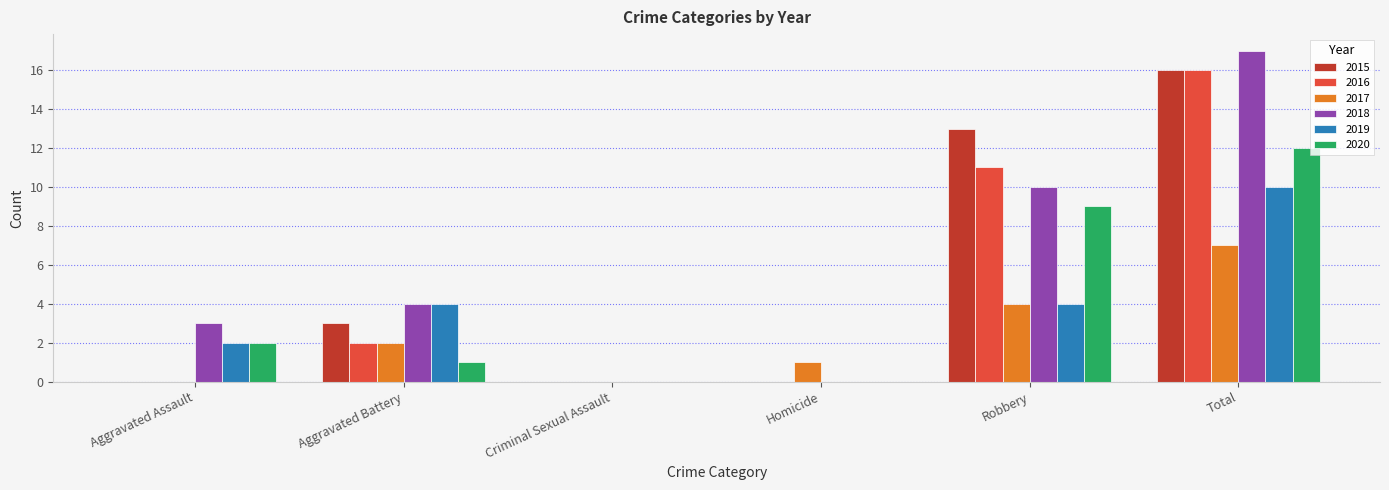

What are all the series names shown in the legend?

2015, 2016, 2017, 2018, 2019, 2020